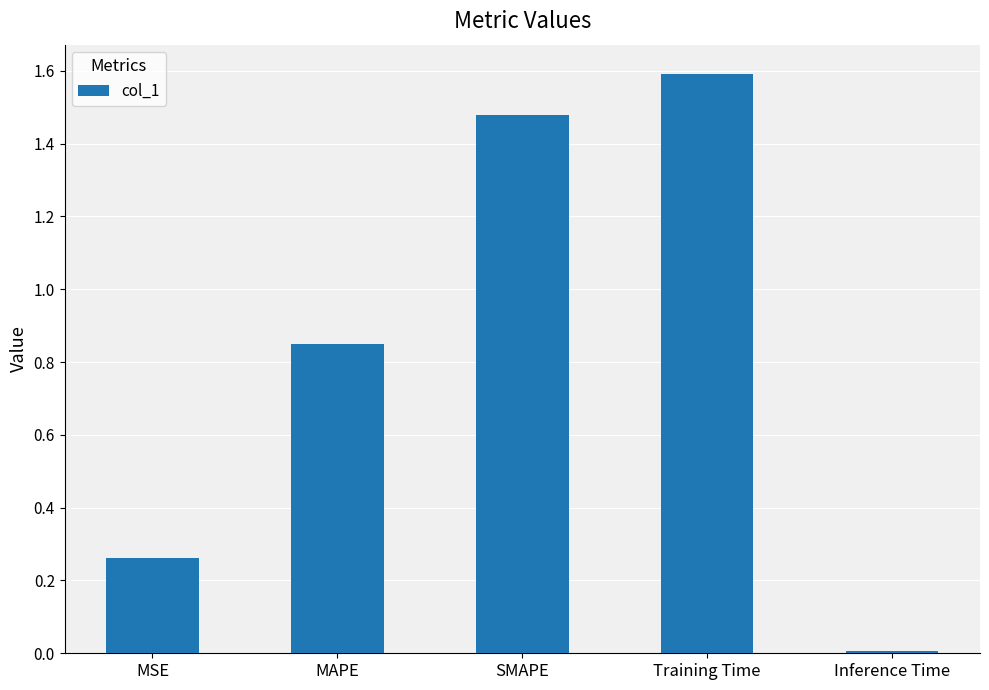

Is it true that the value at Training Time is 2.8?

False